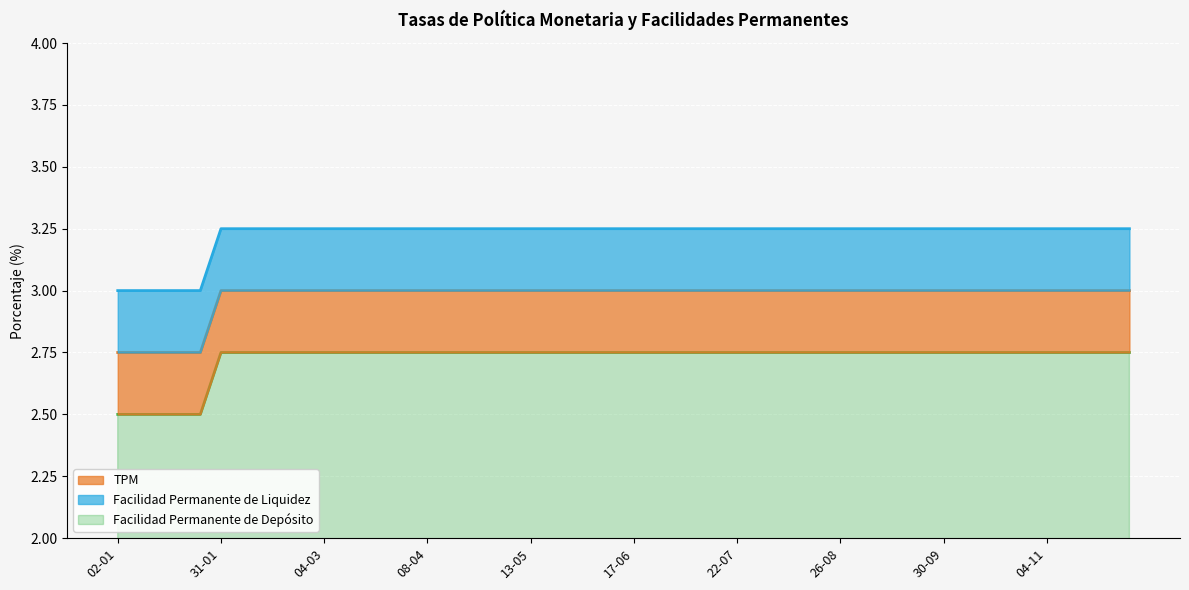

List the labels in order of Facilidad deposito value, largest first.

31-01-2019, 18-03-2019, 01-06-2019, 15-08-2019, 30-09-2019, 01-11-2019, 02-12-2019, 02-01-2019